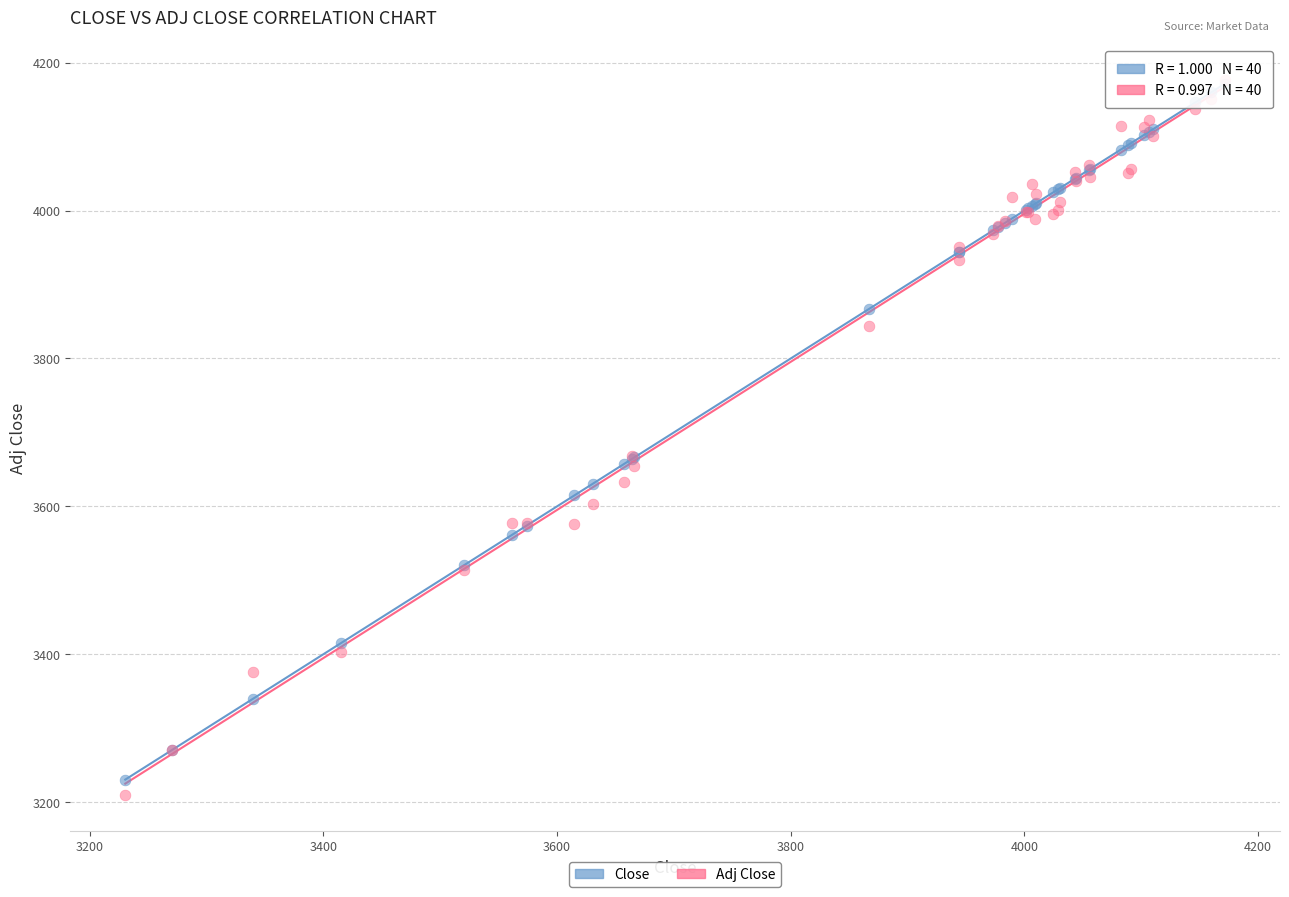

What are all the series names shown in the legend?

Close, Adj Close